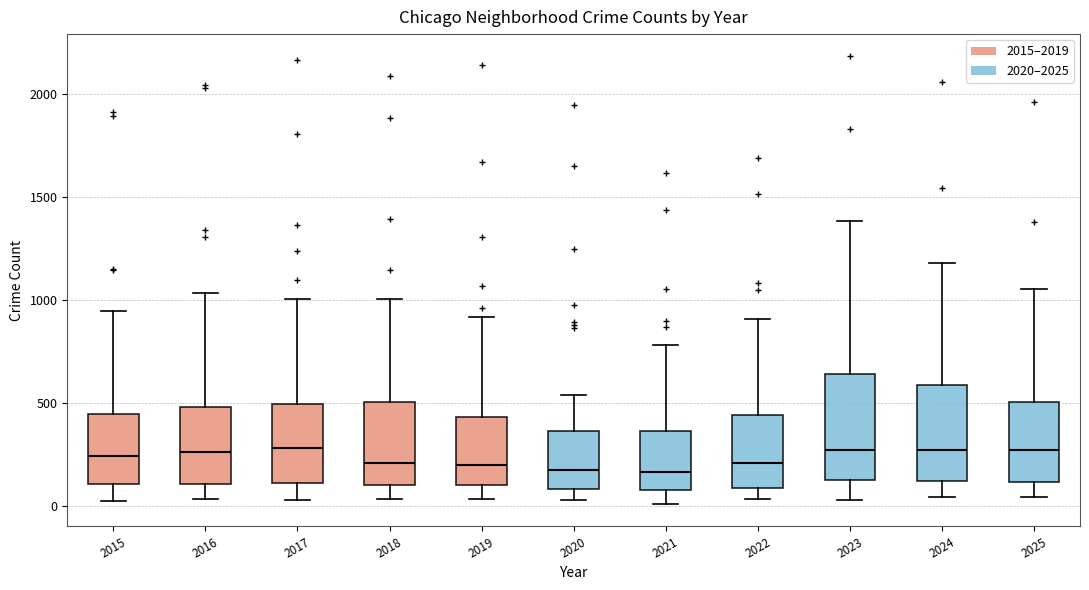

Where is the upper edge of the box at x = 2024 on the y-axis? The values are not printed on the chart, so give them approximately, as read against the axis.

600